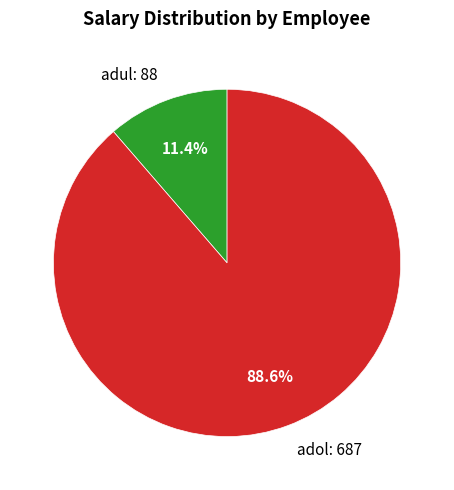

Between adol and adul, which is larger?

adol